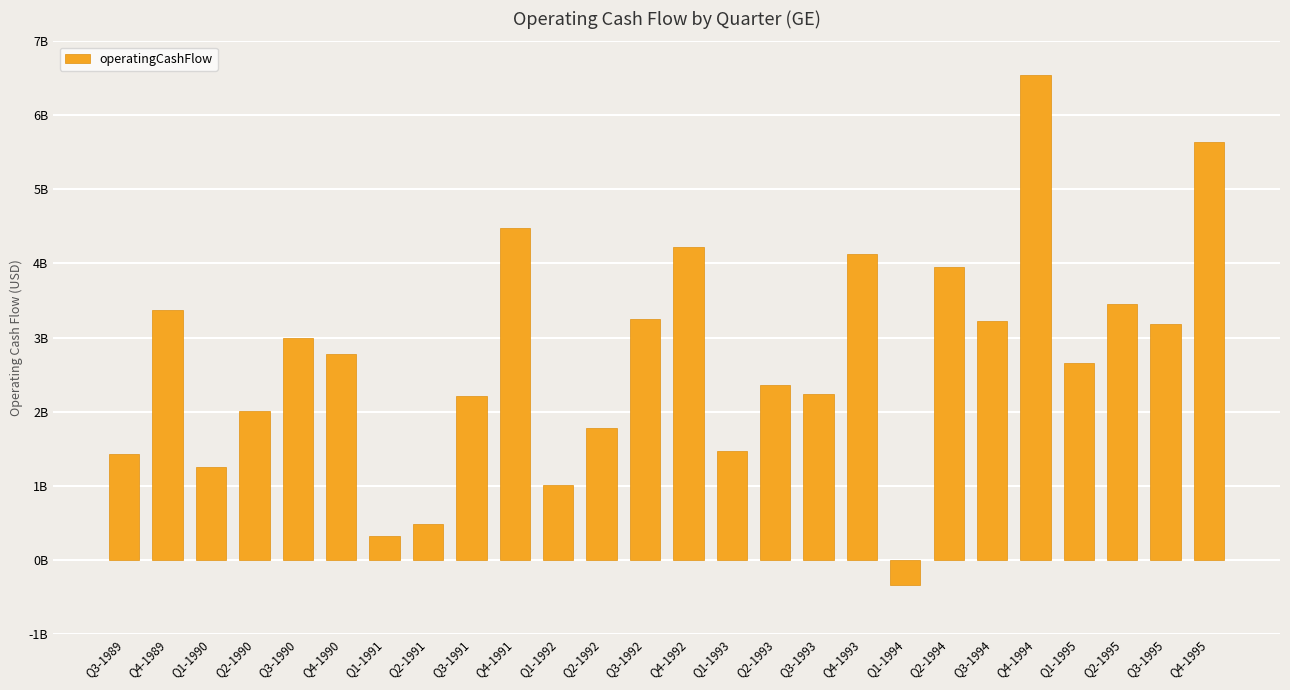

How many values are above zero?

25